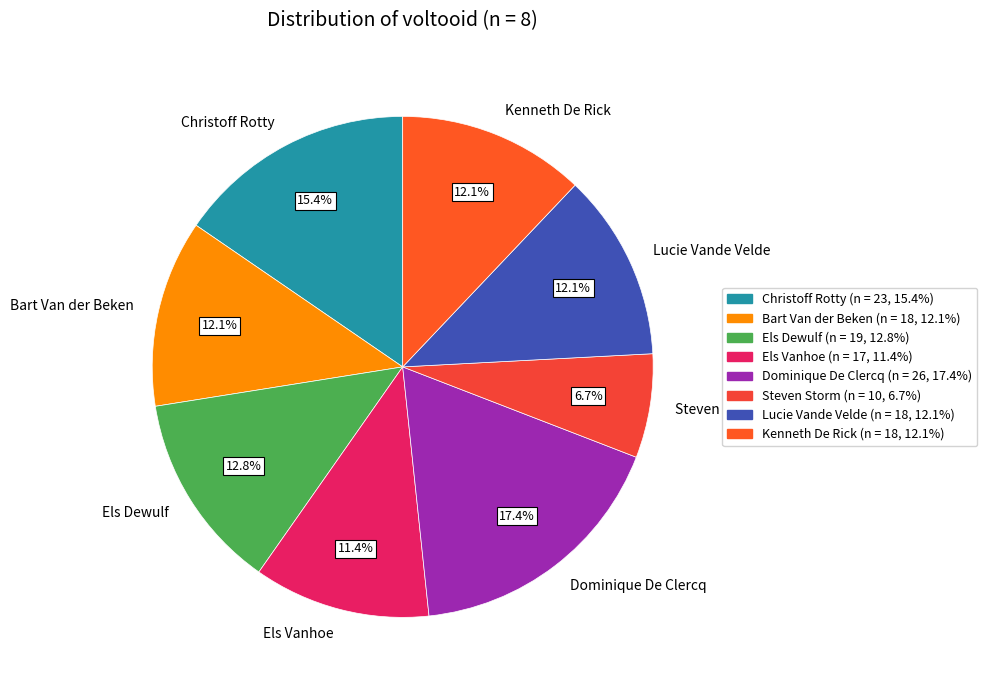

Which category has the biggest portion of the pie?

Dominique De Clercq